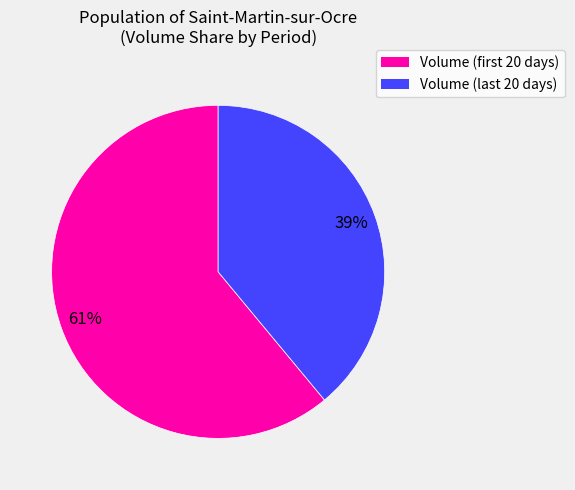

Is there any slice that represents more than half of the pie?

Yes